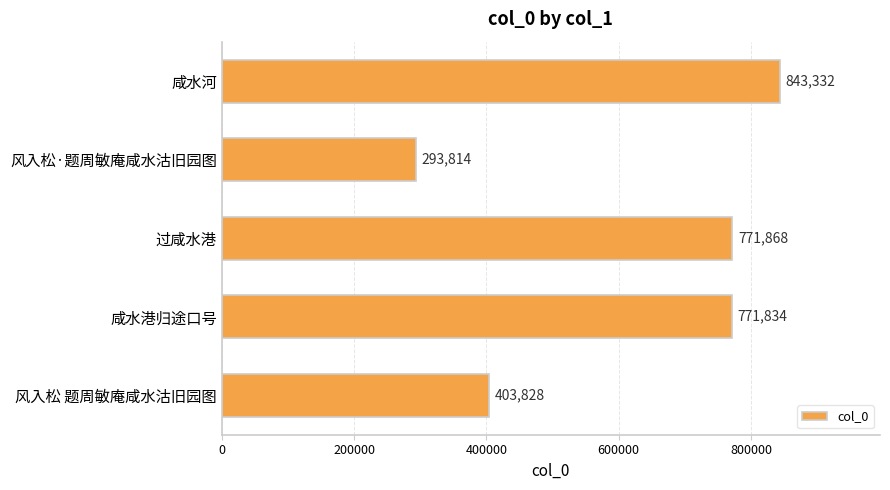

At which category does the chart reach its minimum across all series?

风入松·题周敏庵咸水沽旧园图